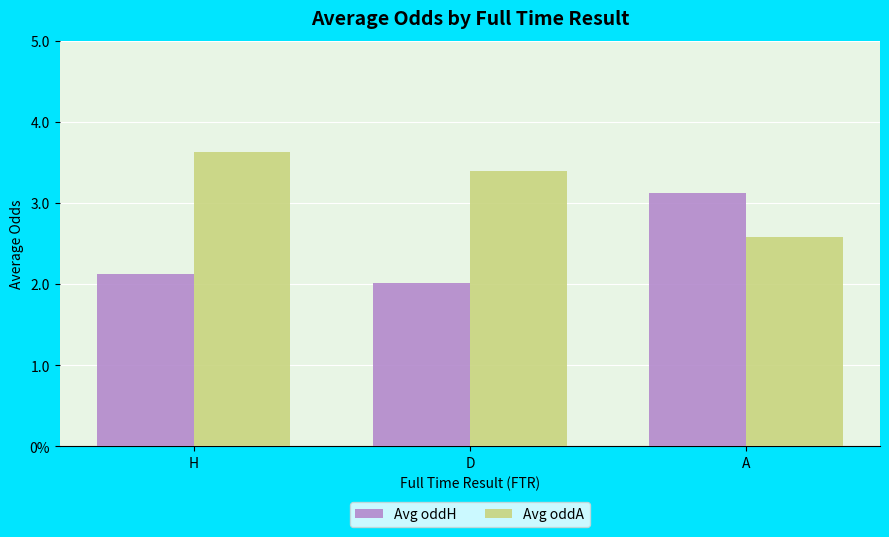

What are all the series names shown in the legend?

Avg oddH, Avg oddA